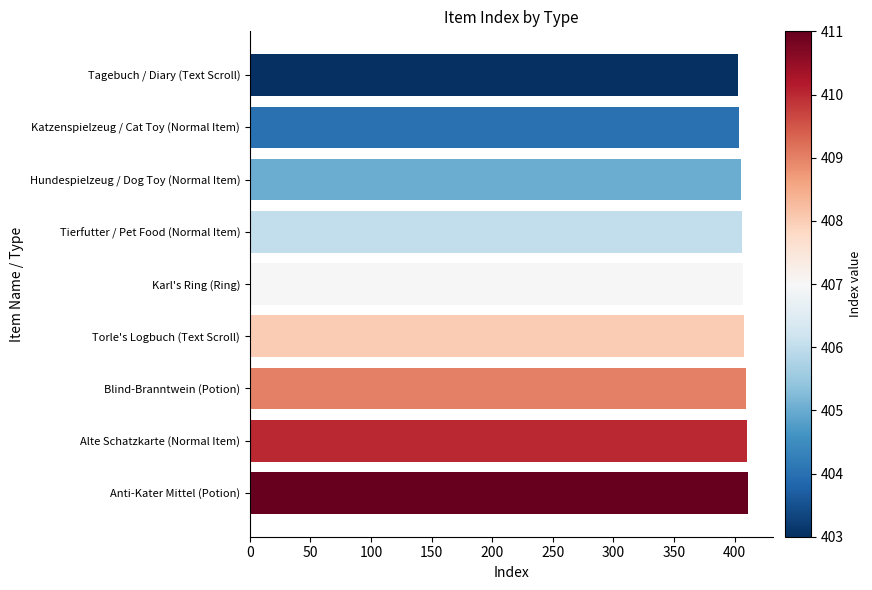

How many values are below 407?

4